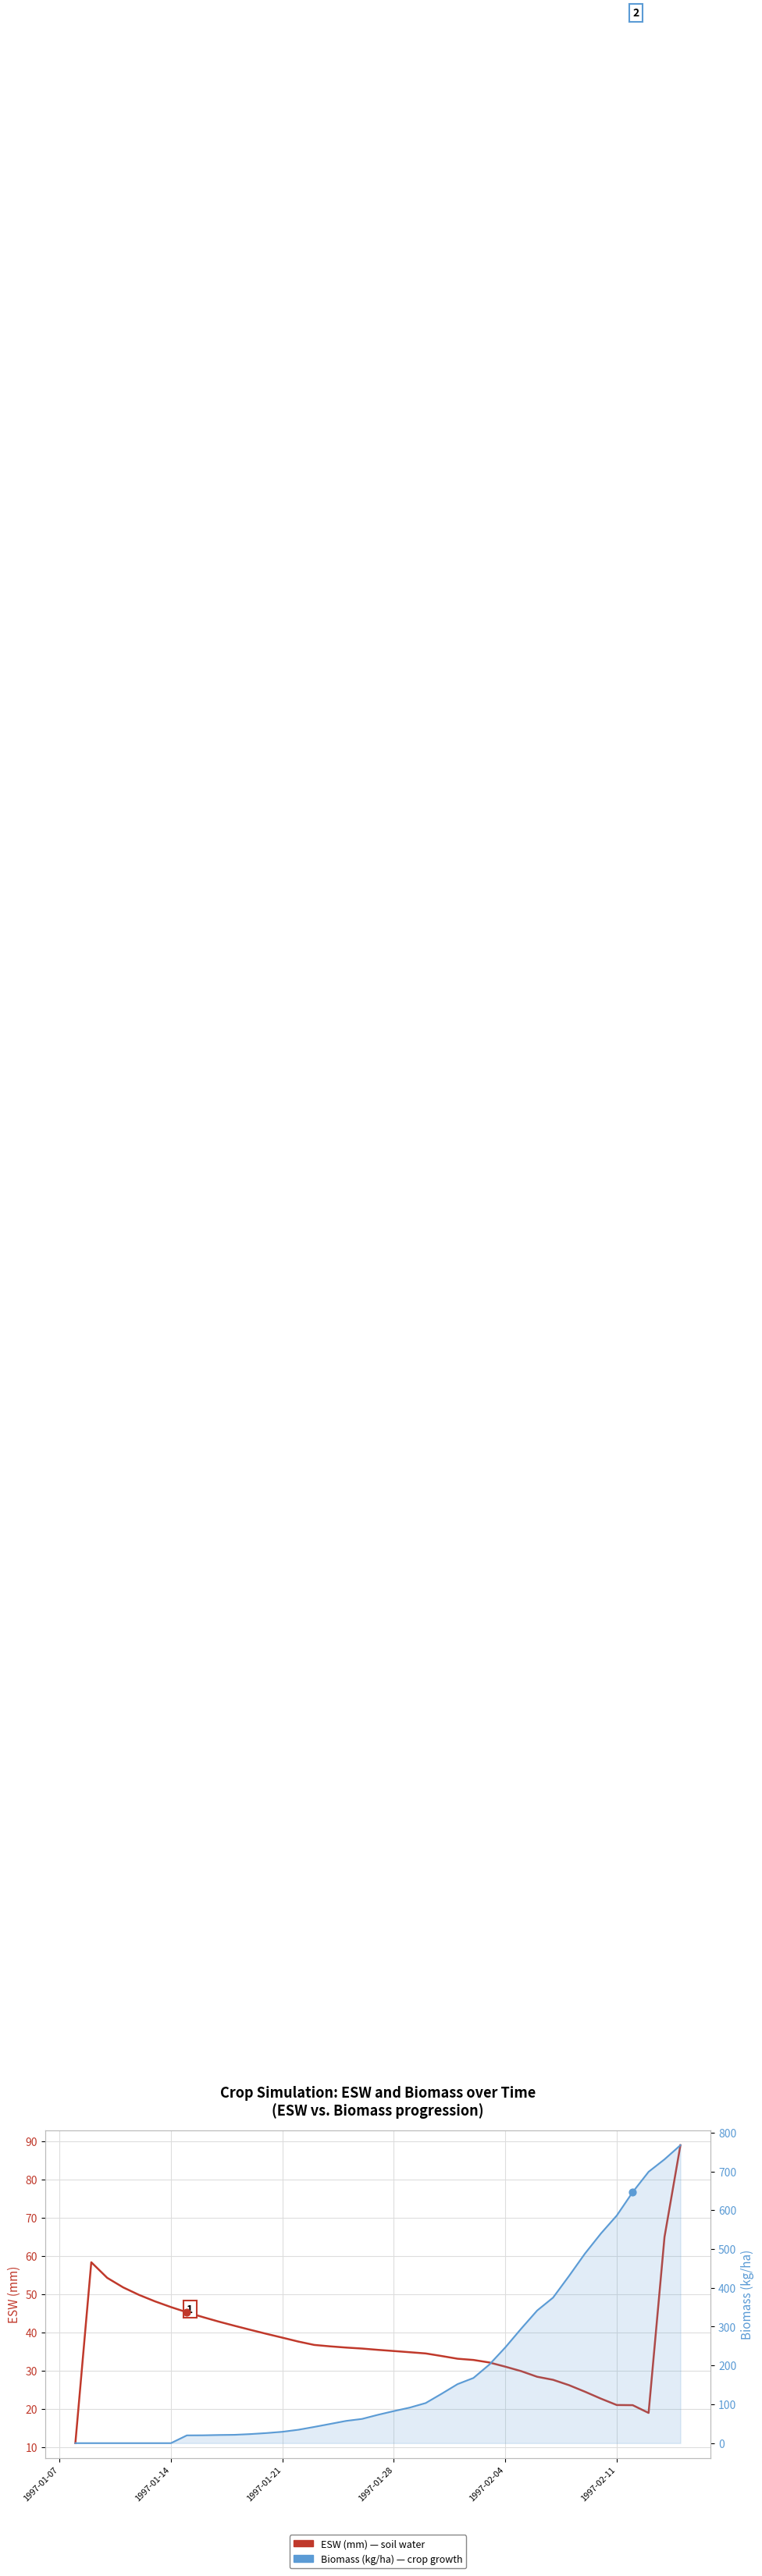

At how many categories does at least one series exceed 277?

11